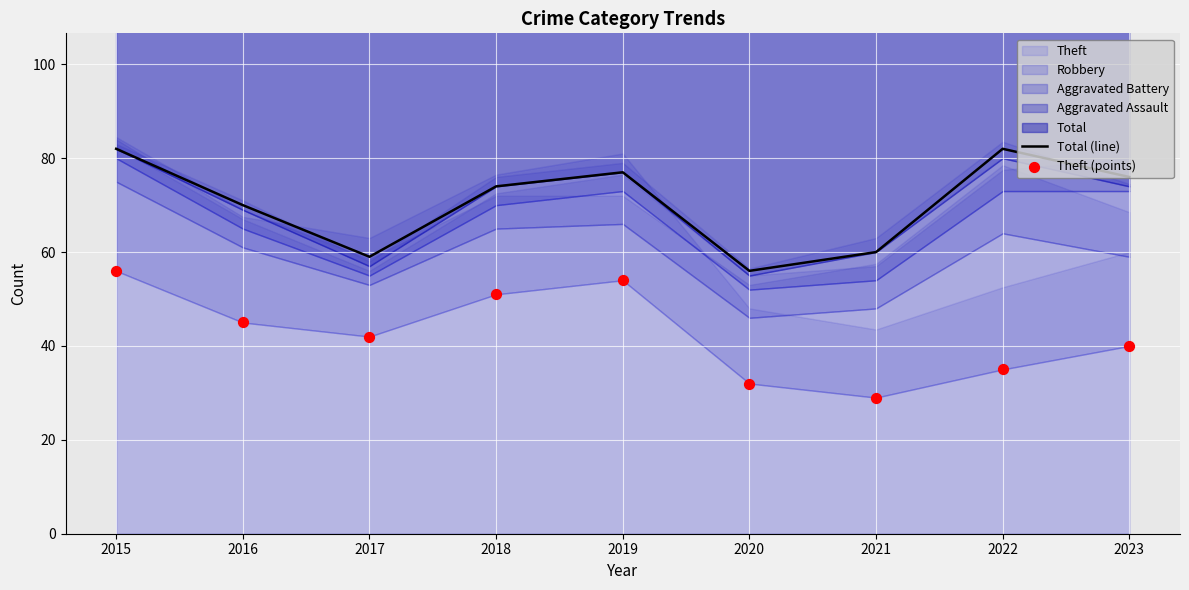

The Total (line) series shows 76 at 2023. True or false?

True